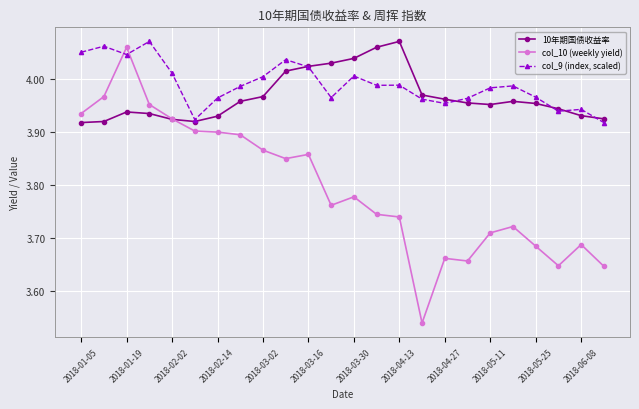

True or false: col_10 (weekly yield) has more than 1 points higher than both neighbors.

True